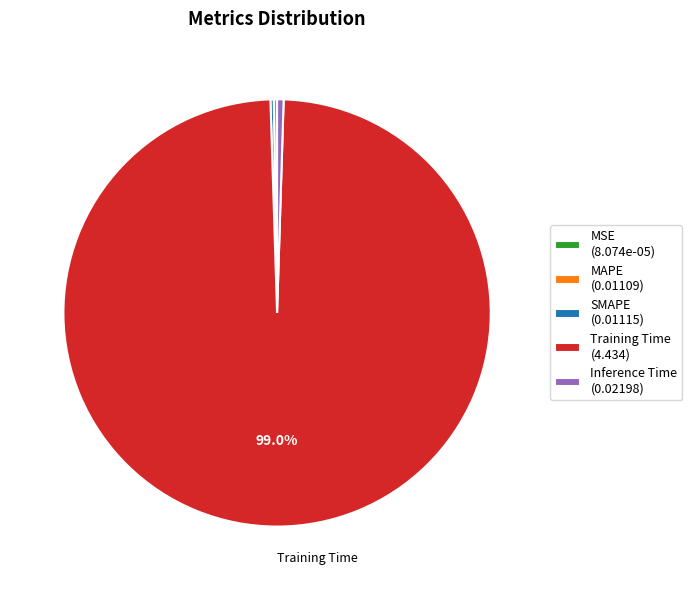

To the nearest percent, what is the combined percentage of Training Time and Inference Time?

100%